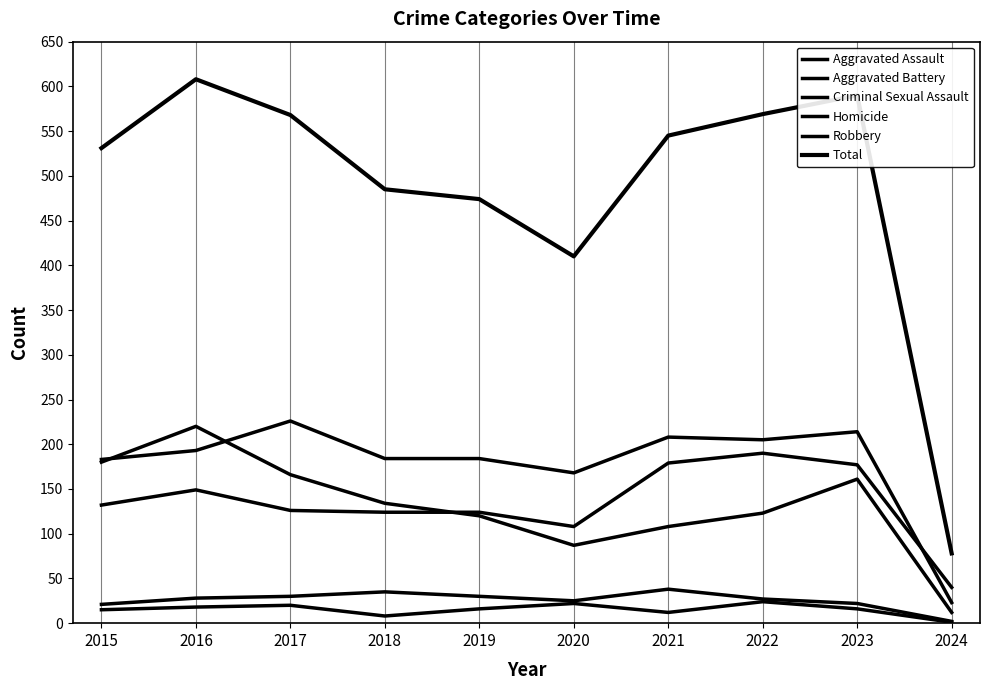

Which has a higher value, 2017 or 2019?

2017